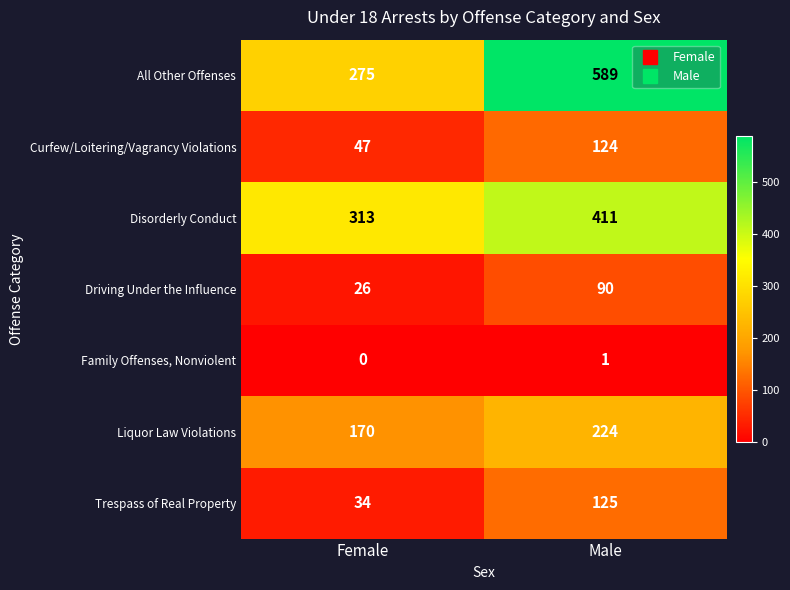

Reading right to left, transcribe all the data shown in this chart.

All Other Offenses: Male=589	Female=275
Curfew/Loitering/Vagrancy Violations: Male=124	Female=47
Disorderly Conduct: Male=411	Female=313
Driving Under the Influence: Male=90	Female=26
Family Offenses, Nonviolent: Male=1	Female=0
Liquor Law Violations: Male=224	Female=170
Trespass of Real Property: Male=125	Female=34